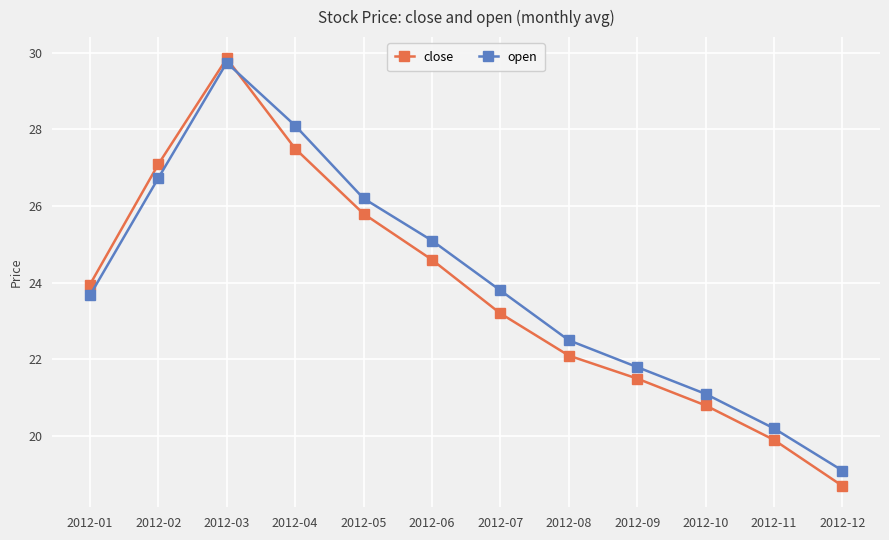

The value of open at 2012-12 is 28.2. True or false?

False